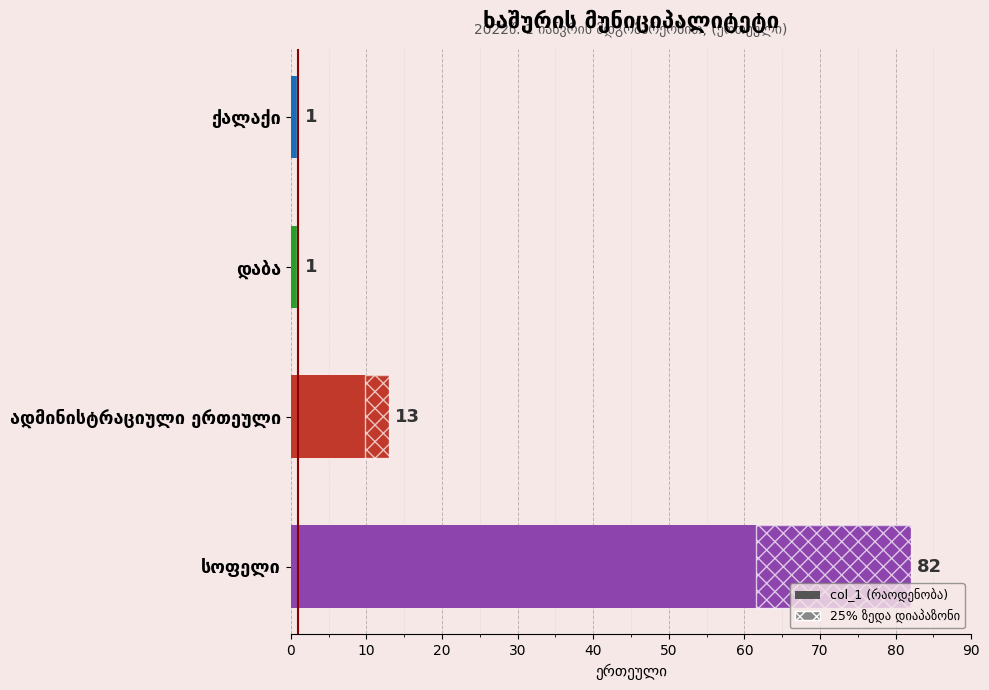

How many bars are there in total?

4